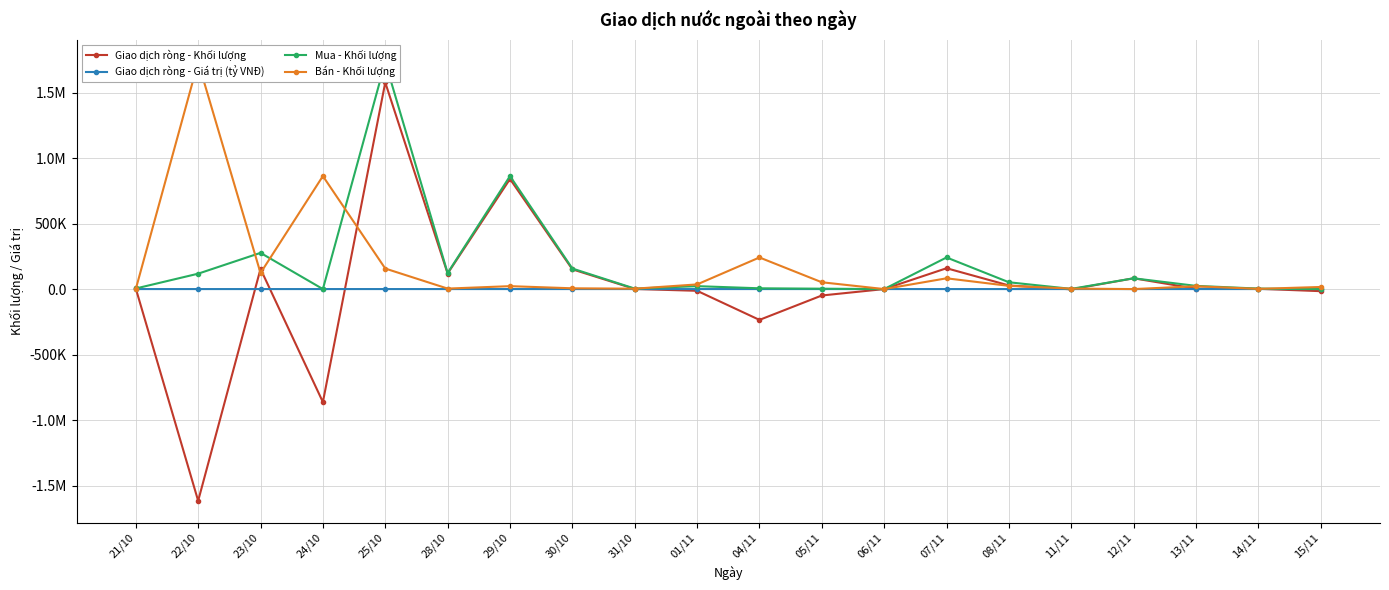

True or false: Giao dịch ròng - Khối lượng has more than 0 points higher than both neighbors.

True